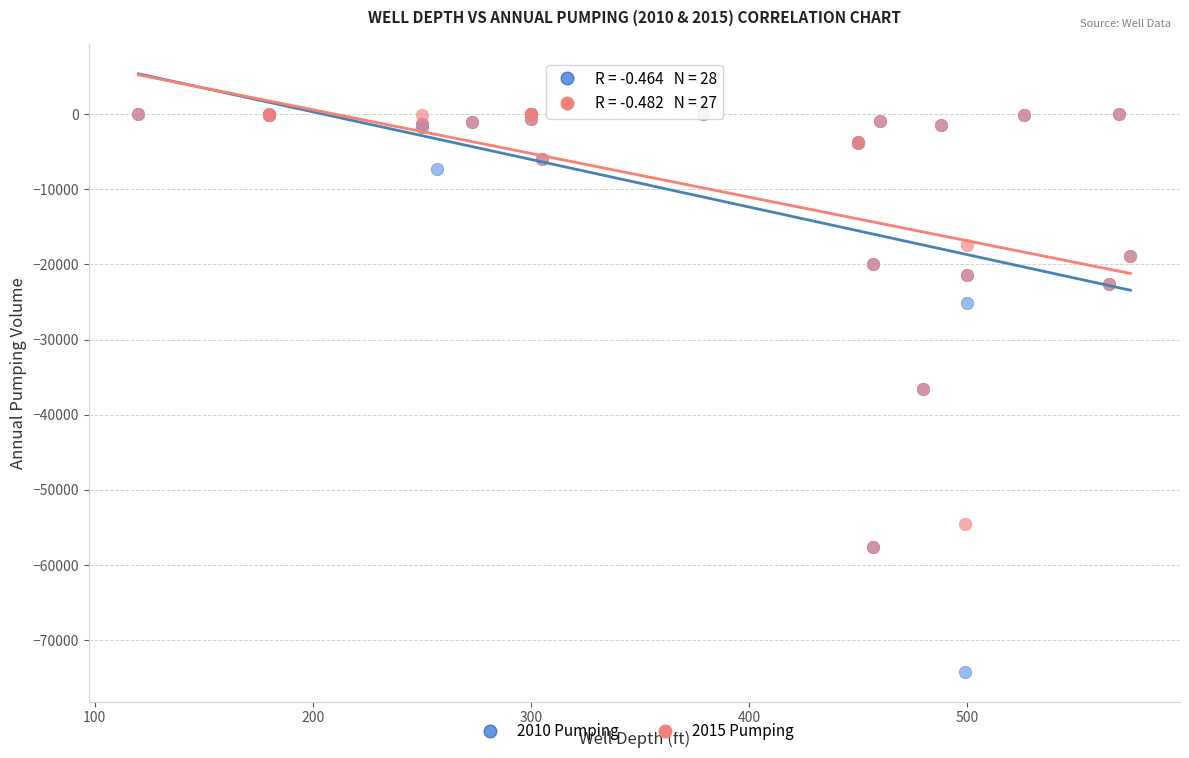

Which series reaches the minimum Y coordinate?

2010 Pumping